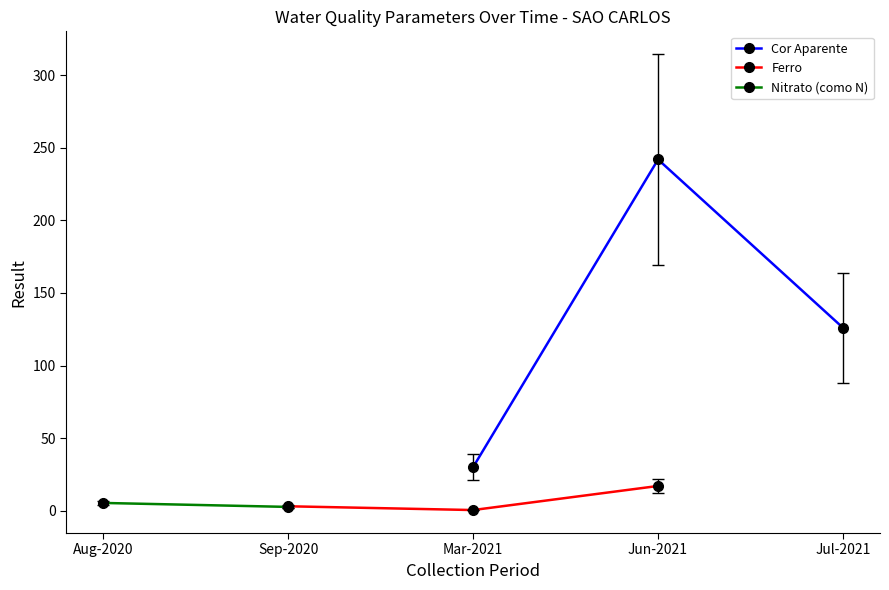

Is it true that Cor Aparente equals 126 at Jul-2021?

True